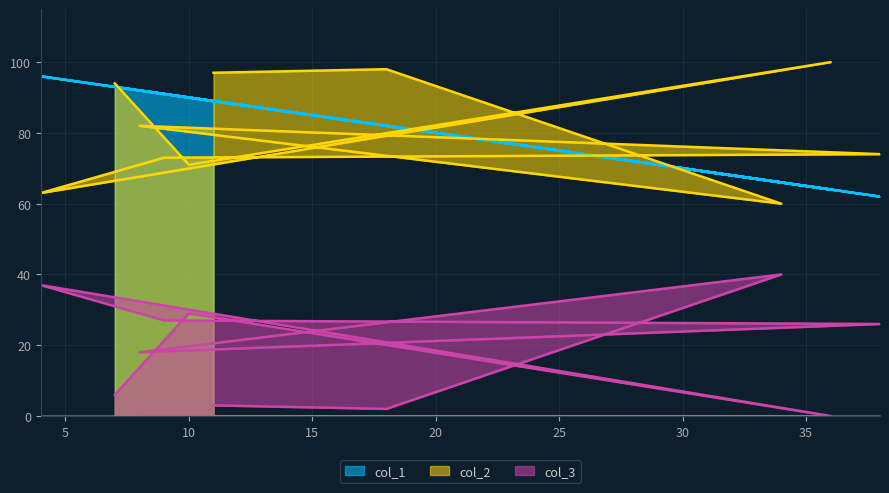

Where is col_3 nearest to the value 20?

8